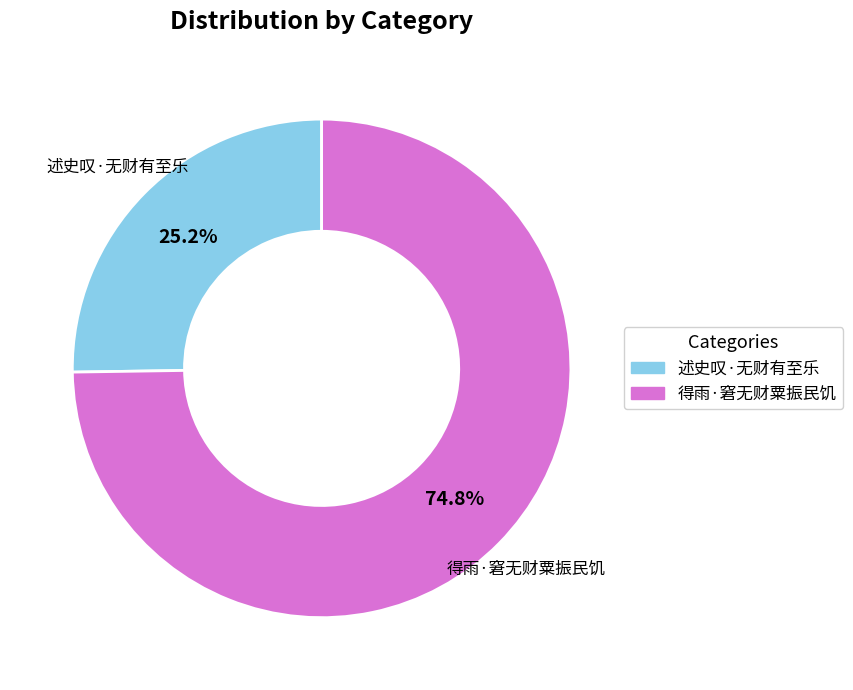

What percentage do 得雨·窘无财粟振民饥 and 述史叹·无财有至乐 together represent?

100.0%